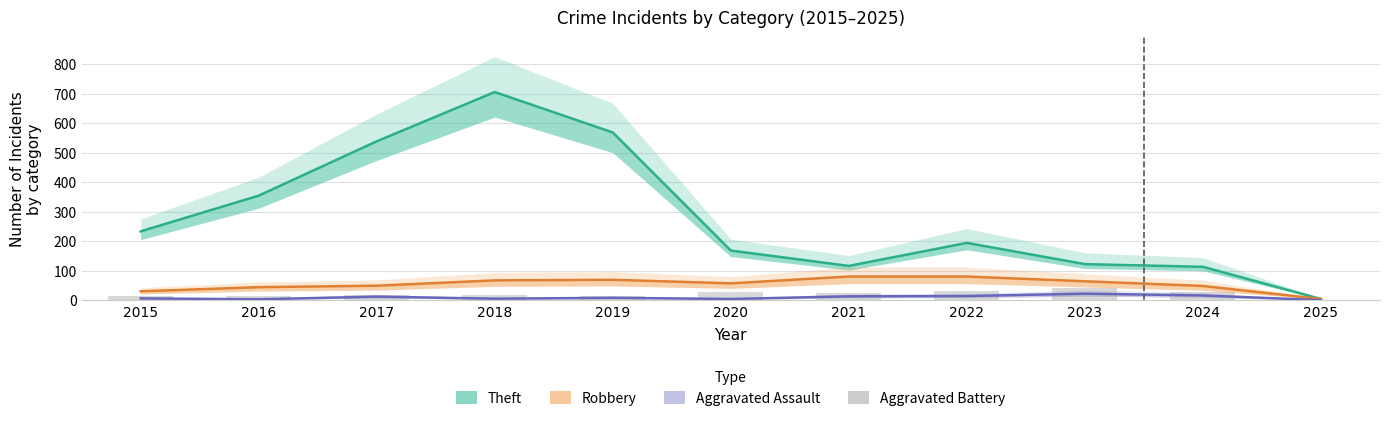

At how many categories does at least one series exceed 583?

1